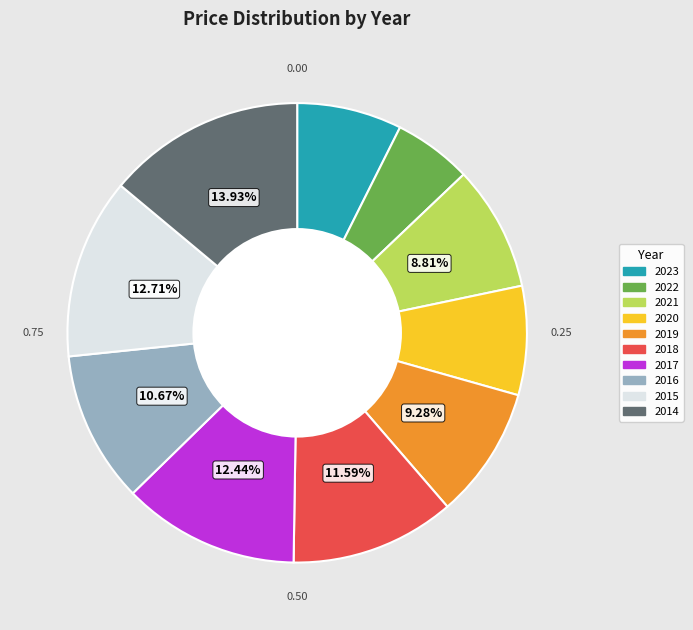

Is the sum of 2020 and 2022 greater than half?

No